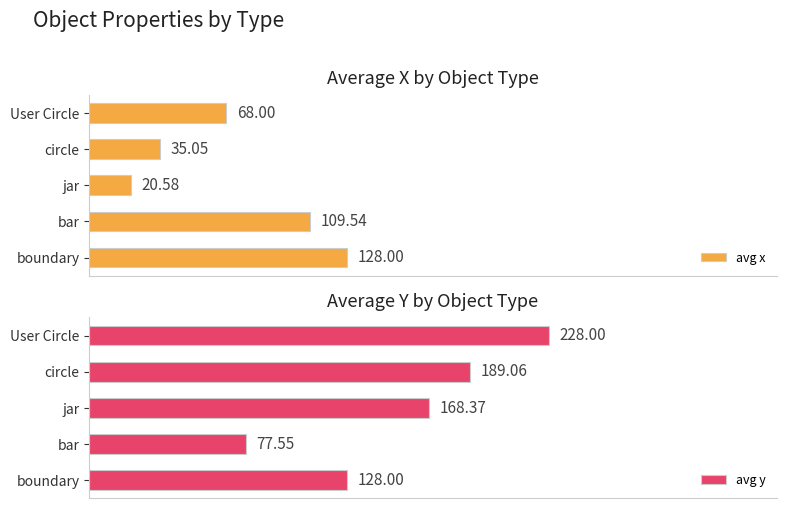

Which category has the highest value in the avg y series?

User Circle